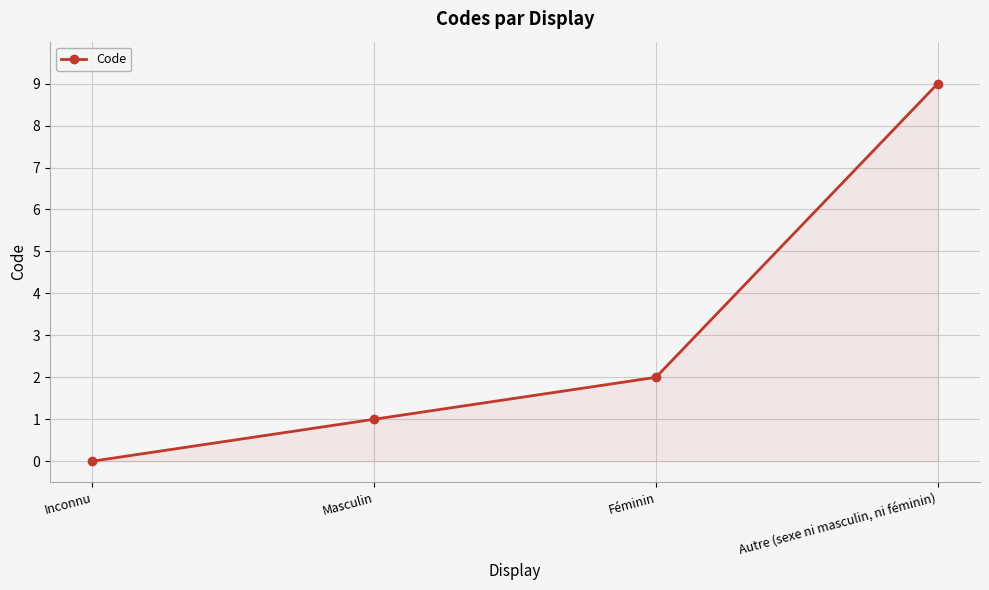

What is the value of the 2nd point from the left?

1